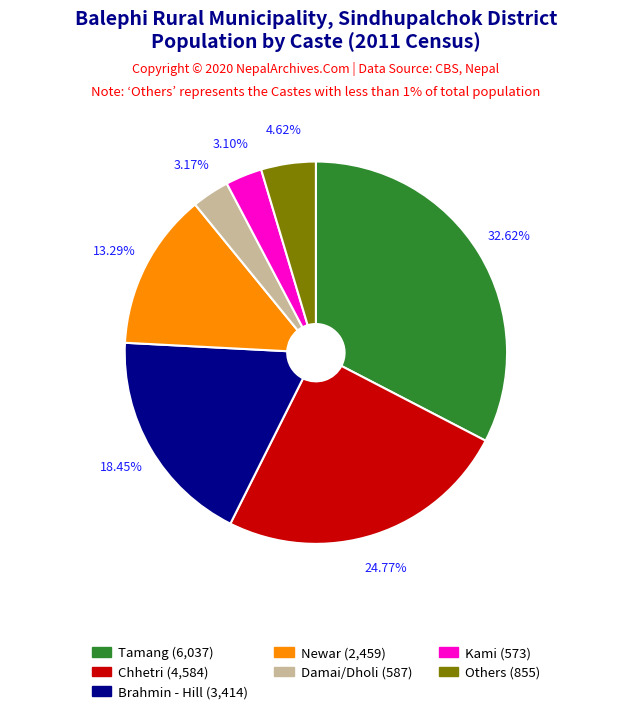

Does any single category account for the majority?

No